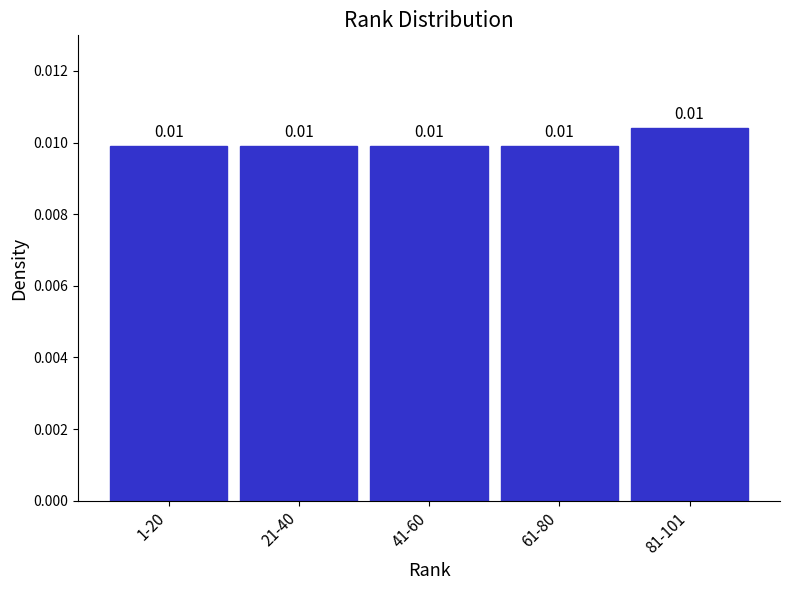

How many categories are shown in the chart?

5